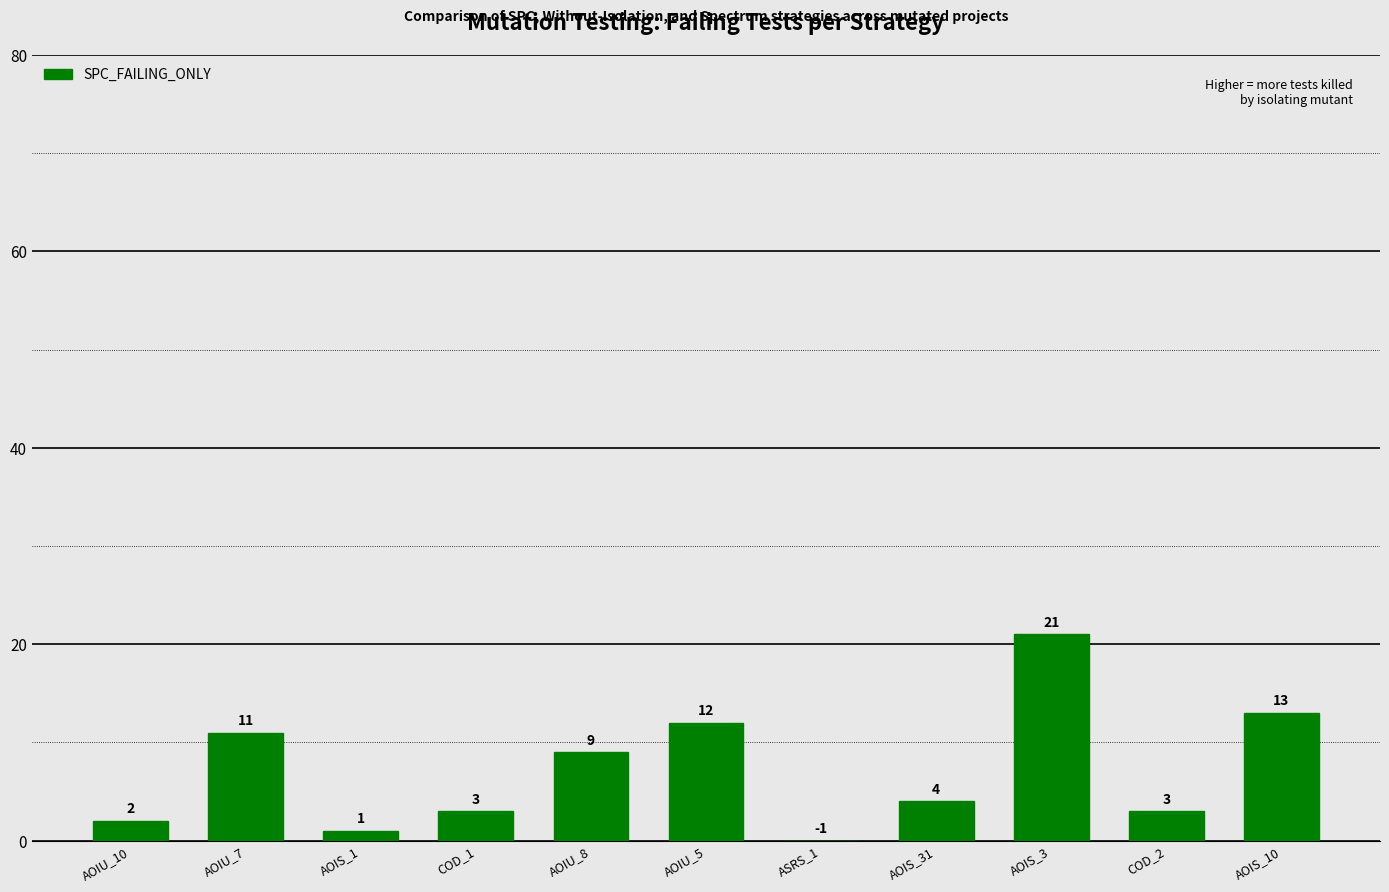

What is the value of the 9th bar from the left?

21